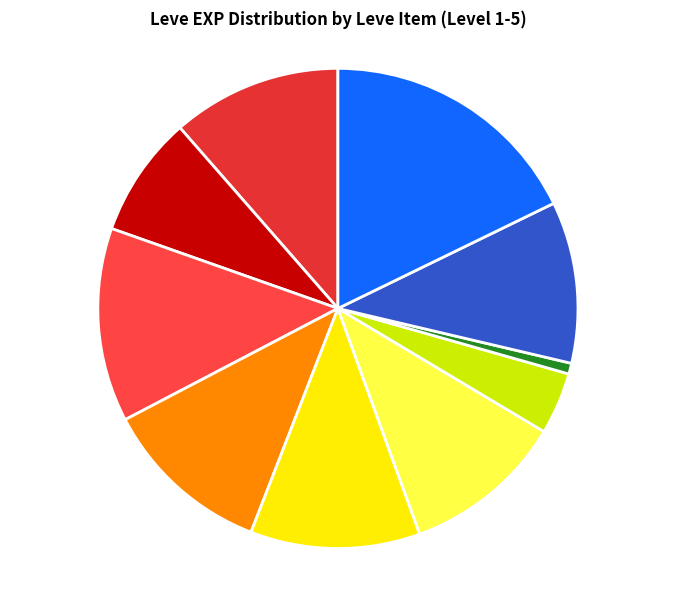

Combined, do Copper Ring and Bone Necklace account for over 50%?

No